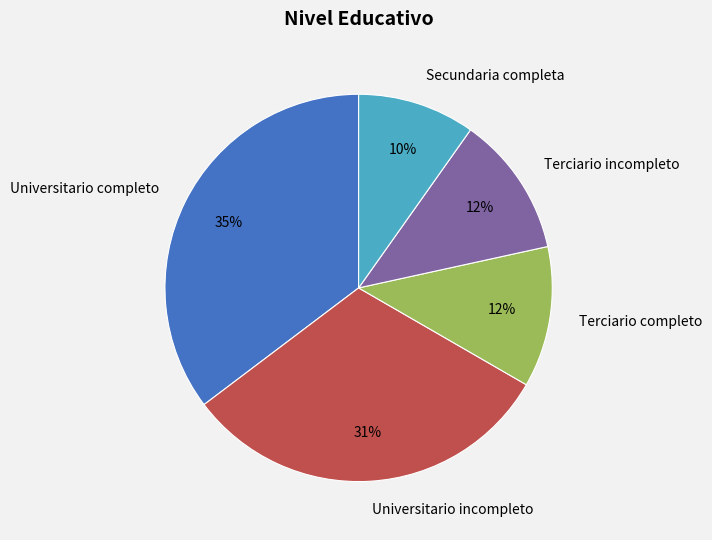

How many segments does this pie chart have?

5